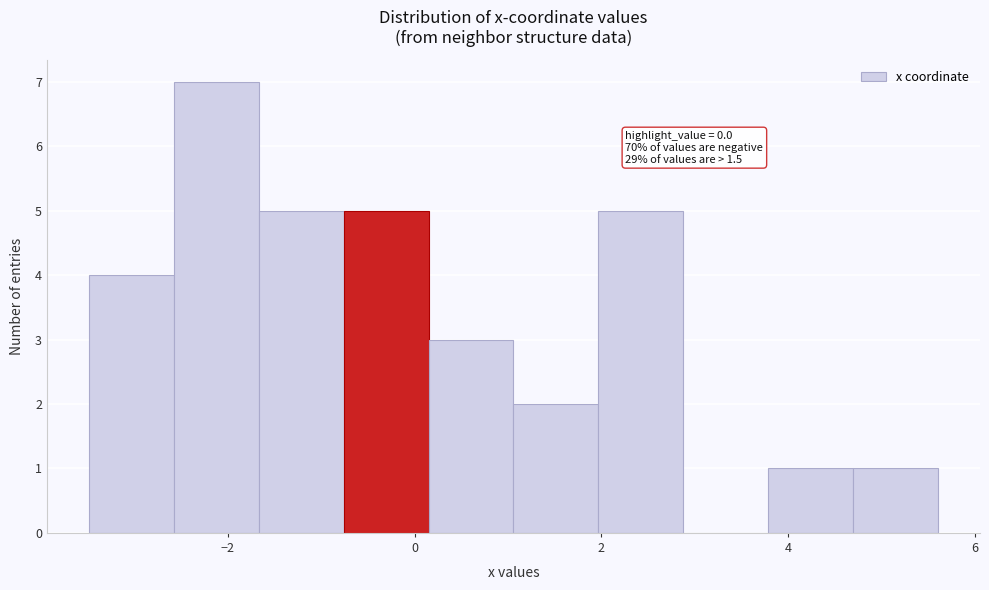

Which range on the x-axis has the tallest bar?

-2.6 to -1.6